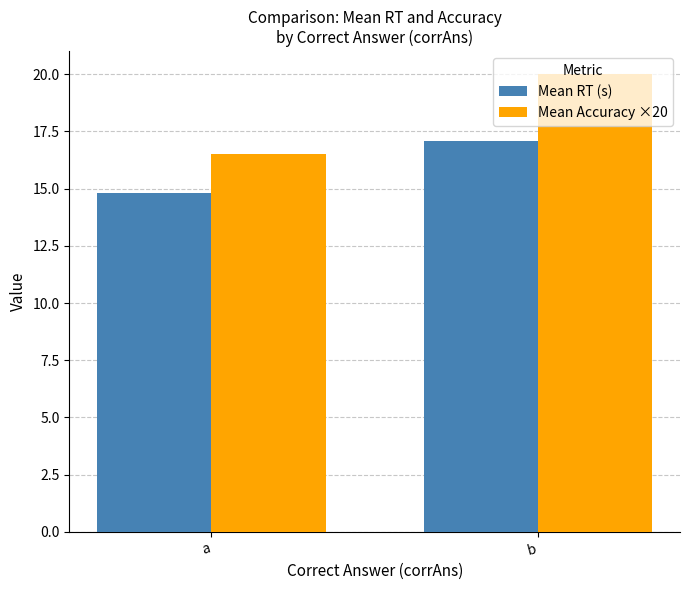

At how many categories does at least one series exceed 14?

2